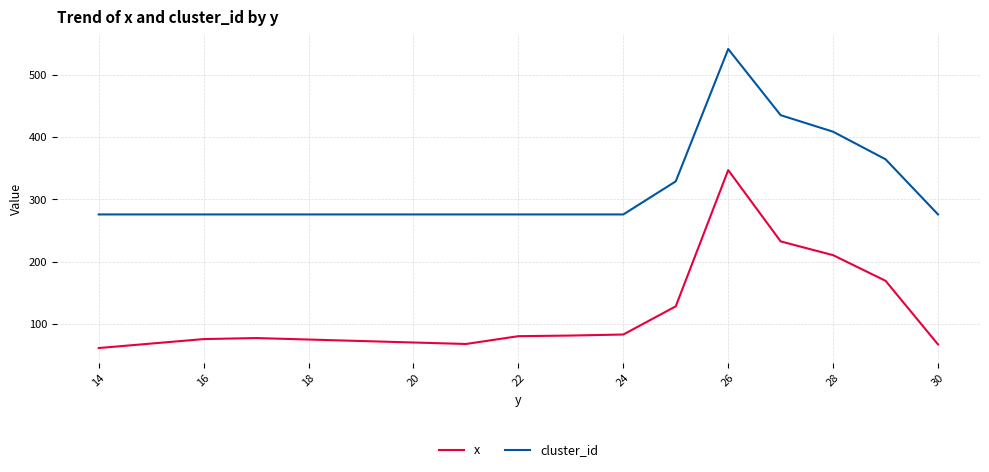

Rank the series by their maximum value, from highest to lowest.

cluster_id, x